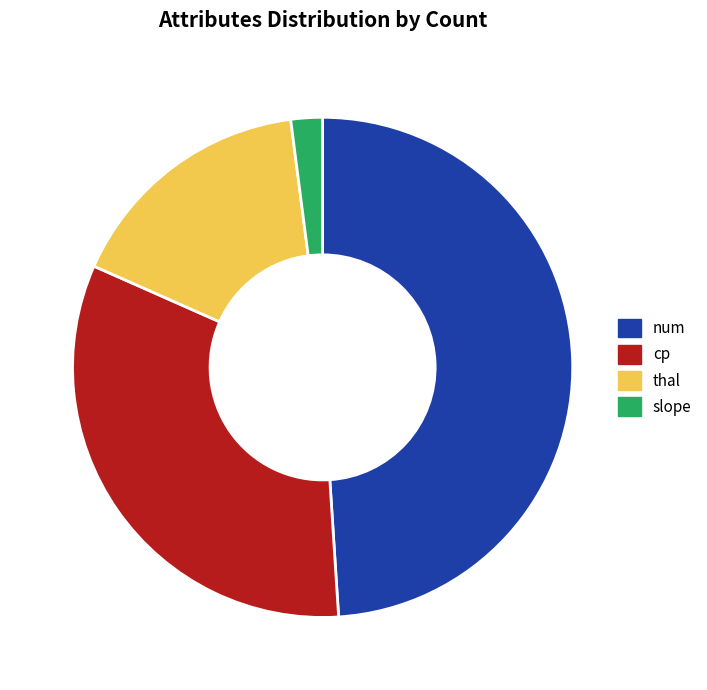

How many segments does this pie chart have?

4